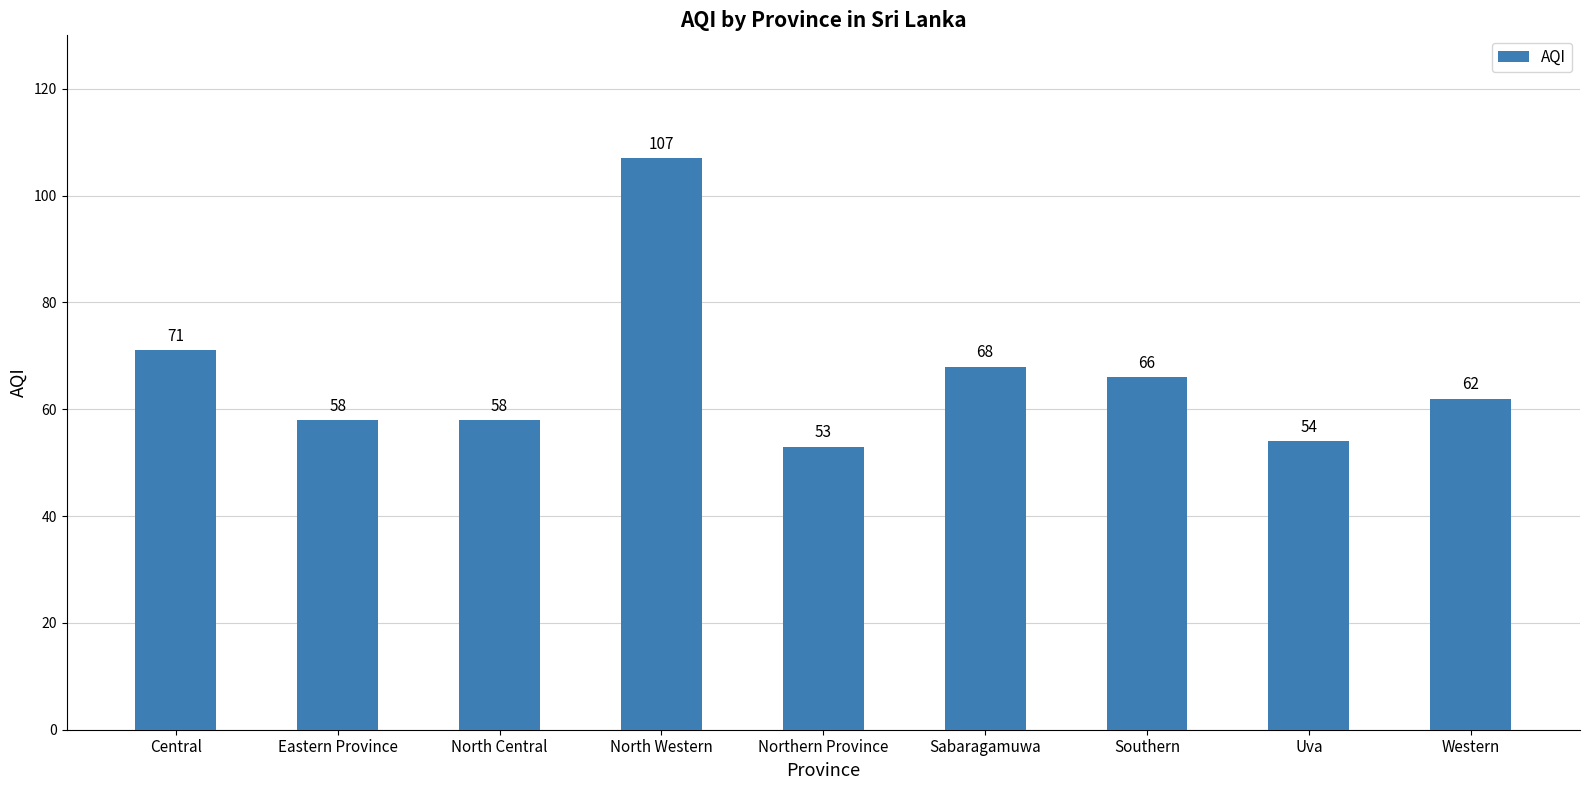

What is the label of the 1st bar from the right?

Western